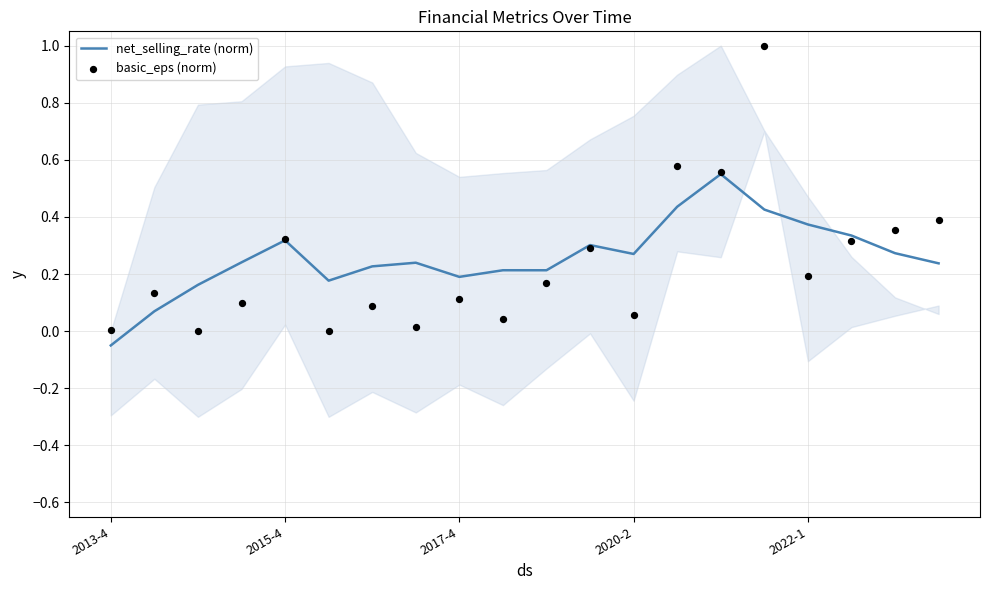

At how many categories does at least one series exceed 0?

20